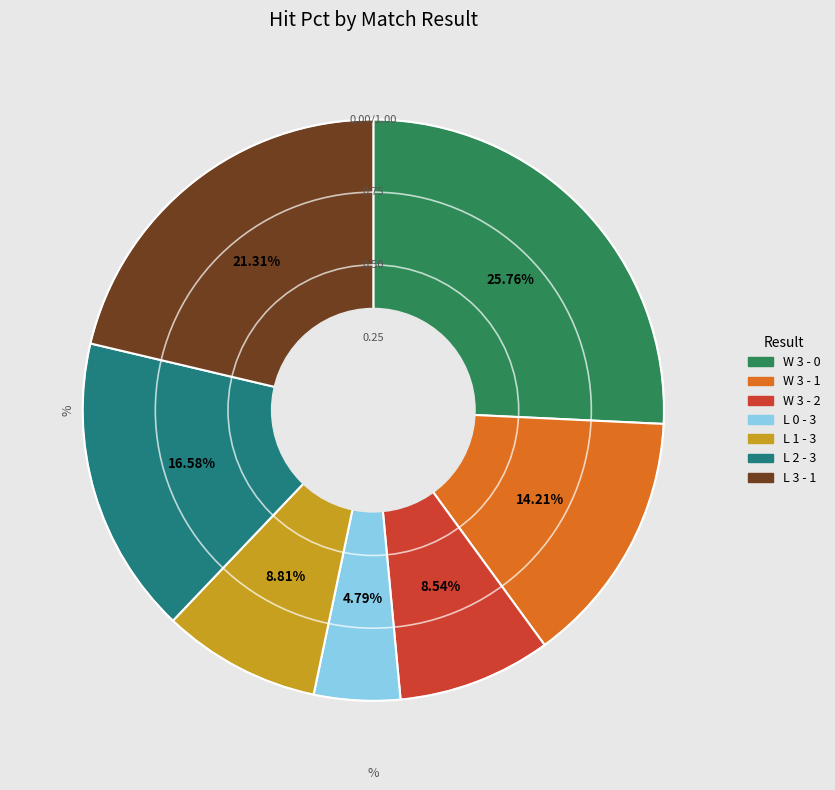

Is there any slice that represents more than half of the pie?

No